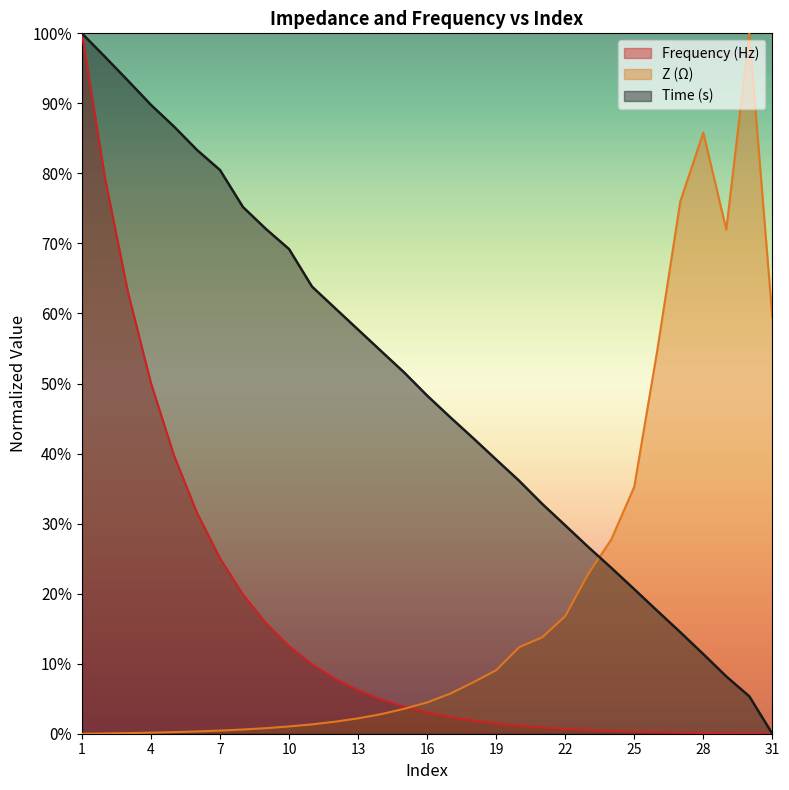

What are all the series names shown in the legend?

Frequency (Hz), Z (Ω), Time (s)